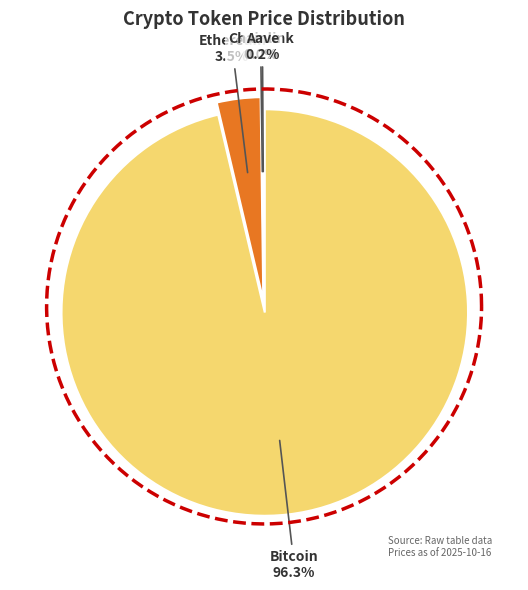

Which has a higher value, Aave or Ethereum?

Ethereum